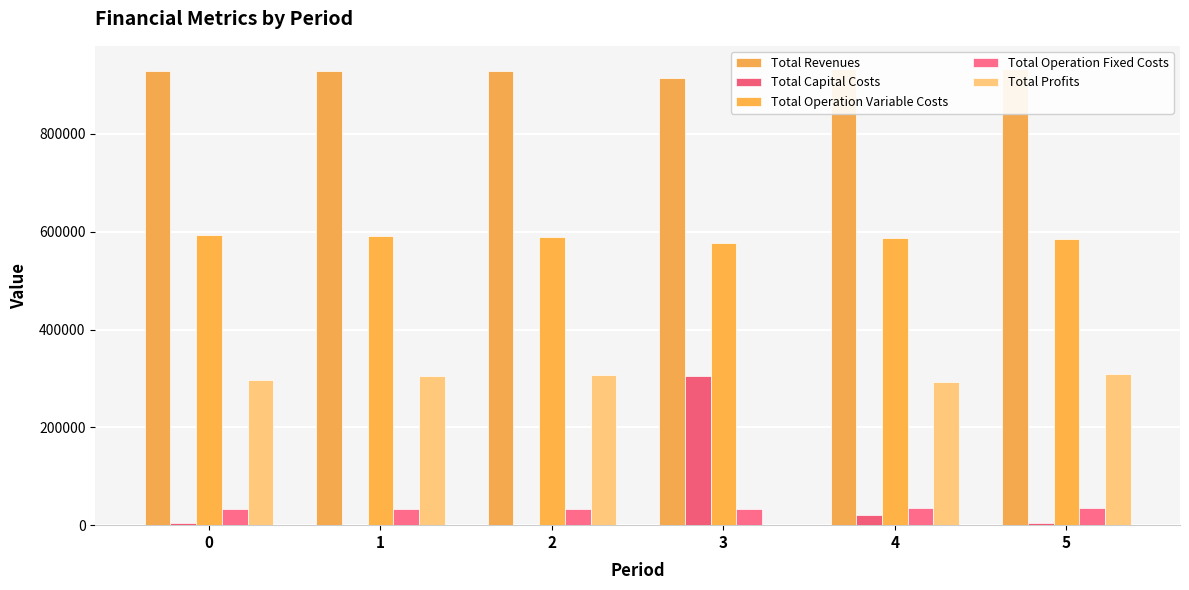

Rank the series at 2 from lowest to highest value.

Total Capital Costs, Total Operation Fixed Costs, Total Profits, Total Operation Variable Costs, Total Revenues